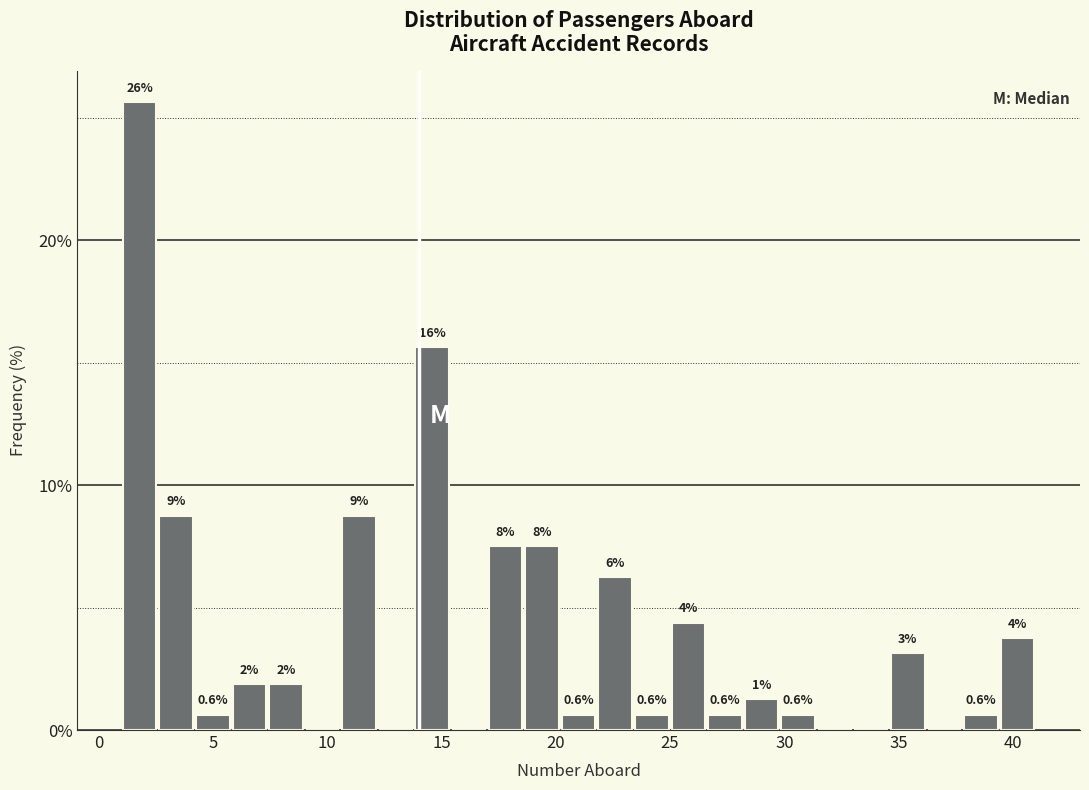

Around what value on the x-axis is the tallest bar? Give the approximate position of its centre, as read against the axis.

2.0